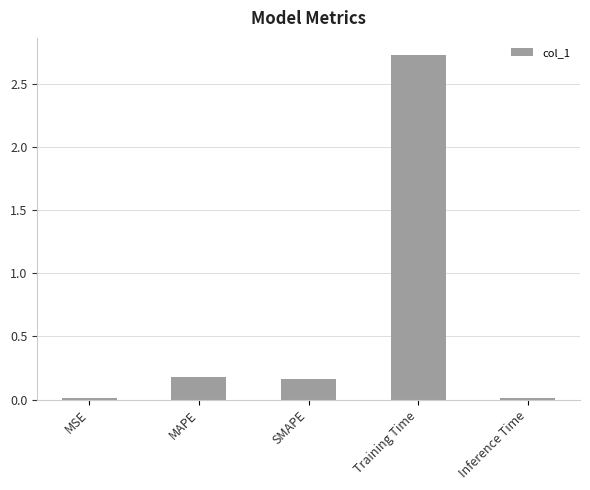

What position from the left is SMAPE?

3